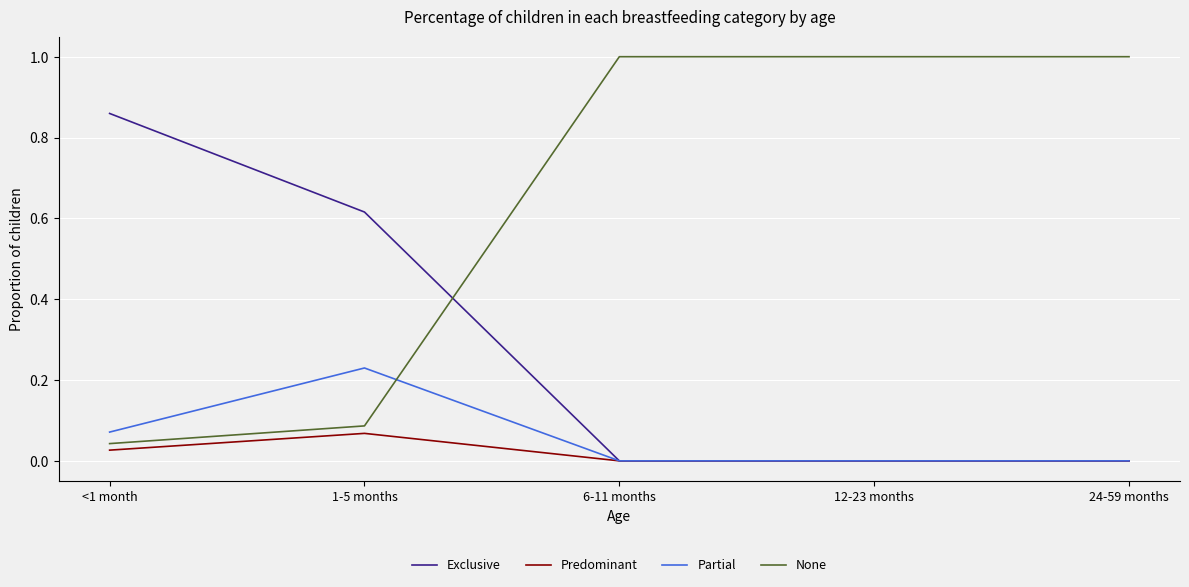

Is the value of Partial at 24-59 months greater than the value of None at 1-5 months?

No